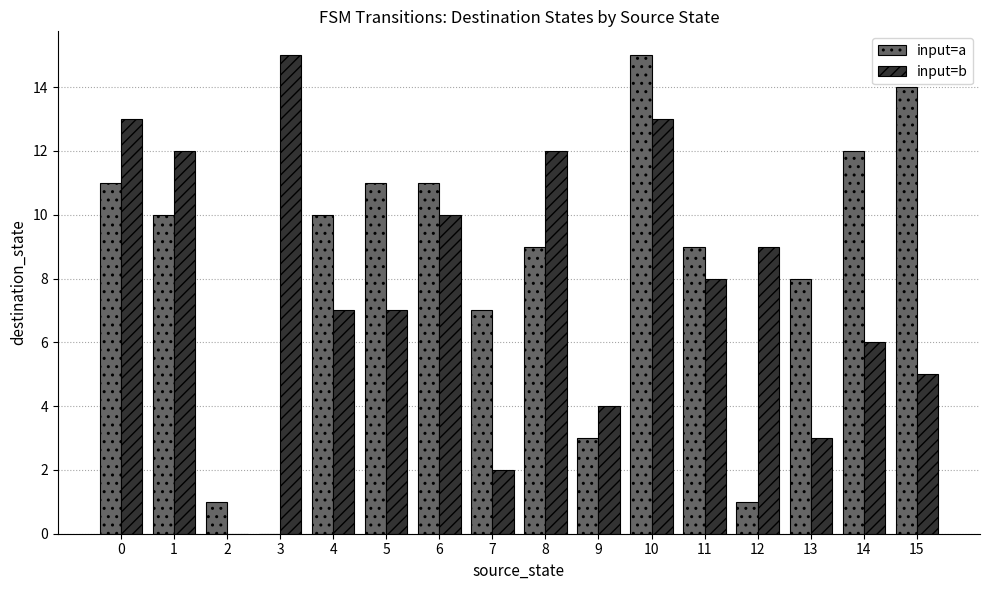

Are the bars horizontal?

No